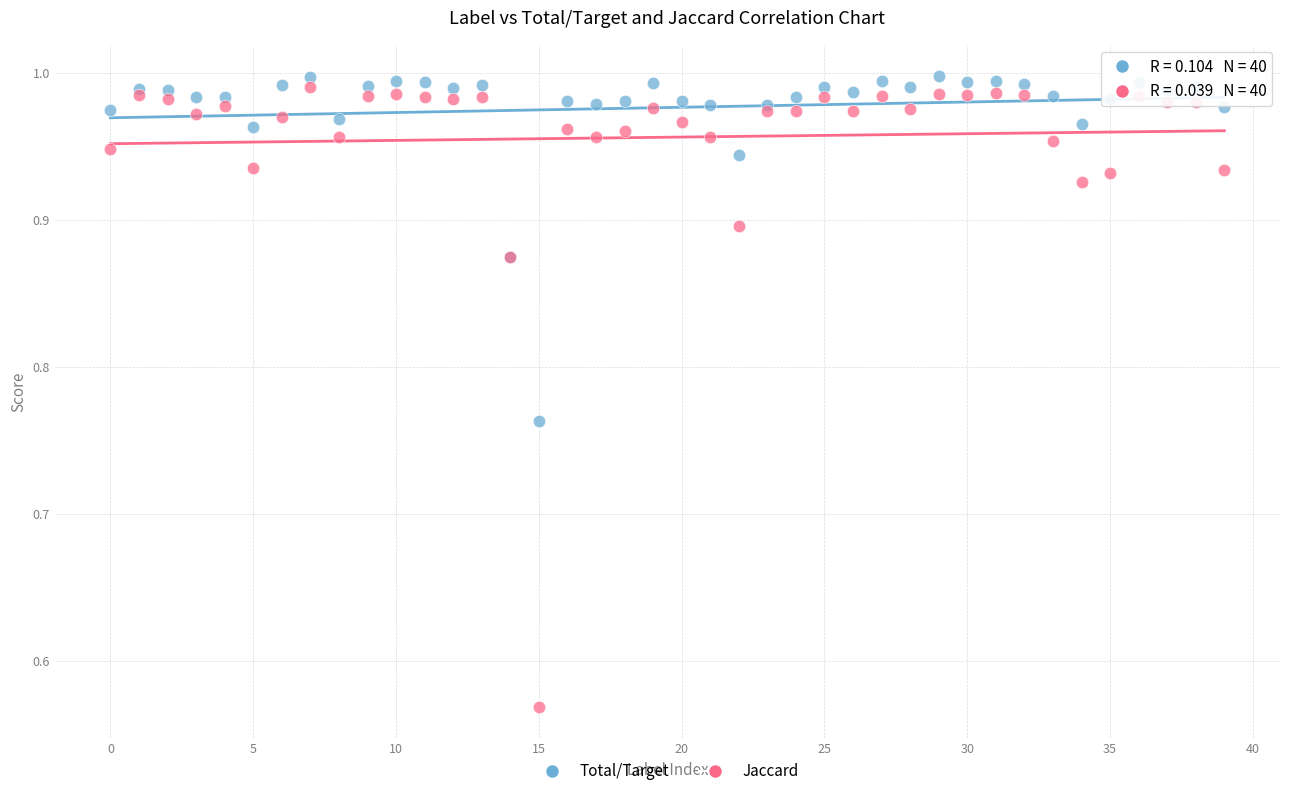

Which series has the widest spread of Y values?

Jaccard